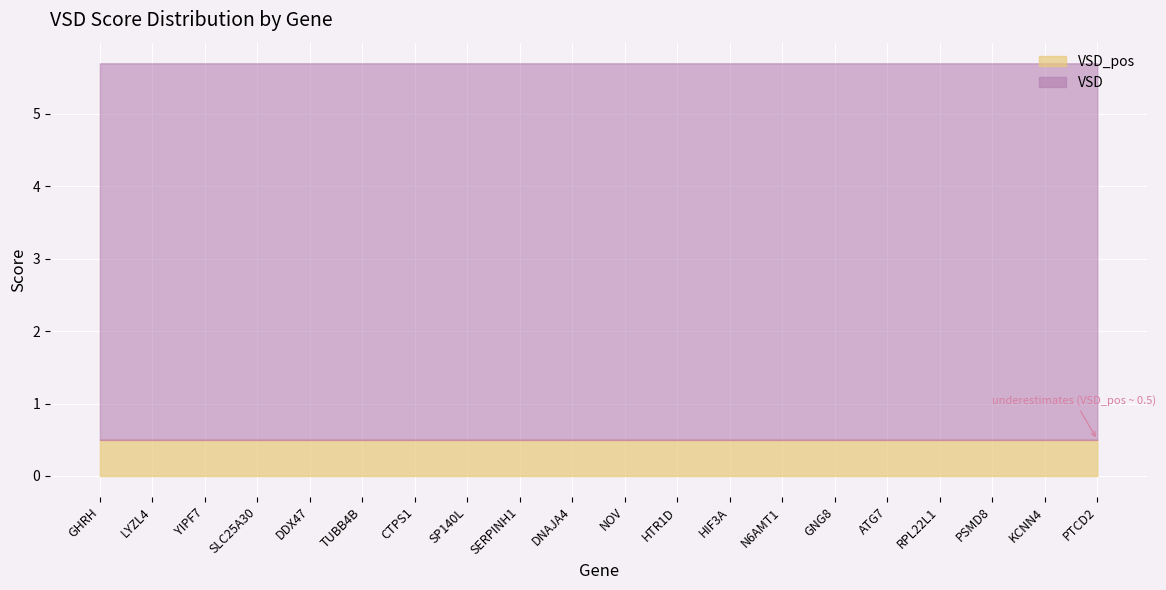

Which label corresponds to the largest value in the chart?

GHRH